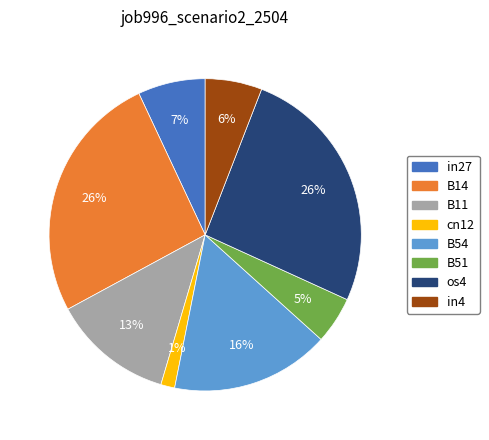

Between B54 and cn12, which is larger?

B54